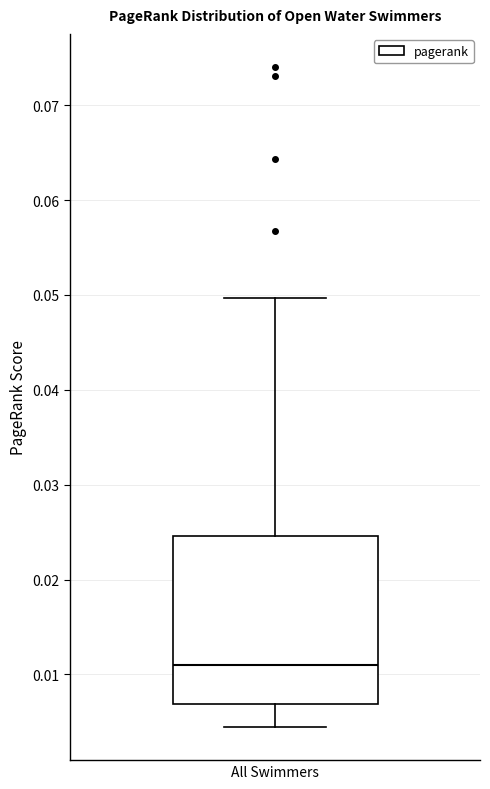

Read this box plot against the y-axis: the position of the median line, the range covered by the box, and the ends of both whiskers. The values are not printed on the chart, so give them approximately, as read against the axis.

median 0.011, box 0.007 to 0.025, whiskers 0.004 to 0.050